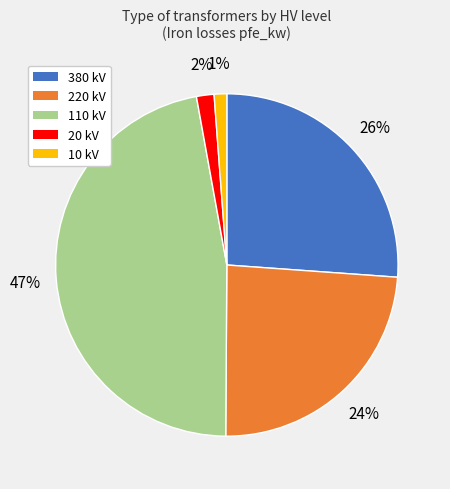

The 110 kV slice represents 47% of the pie. True or false?

True